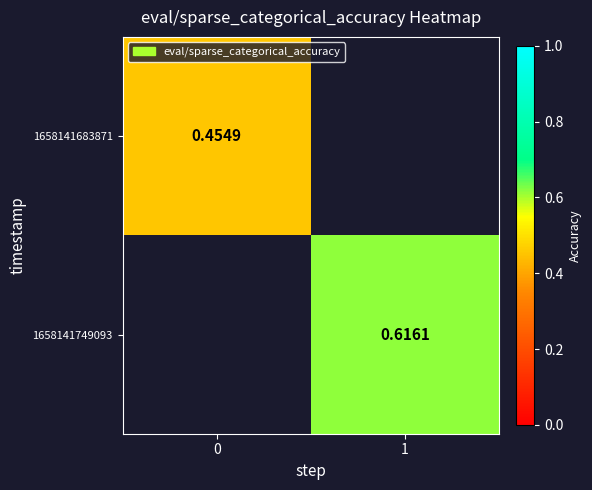

What is the smallest value displayed?

0.5